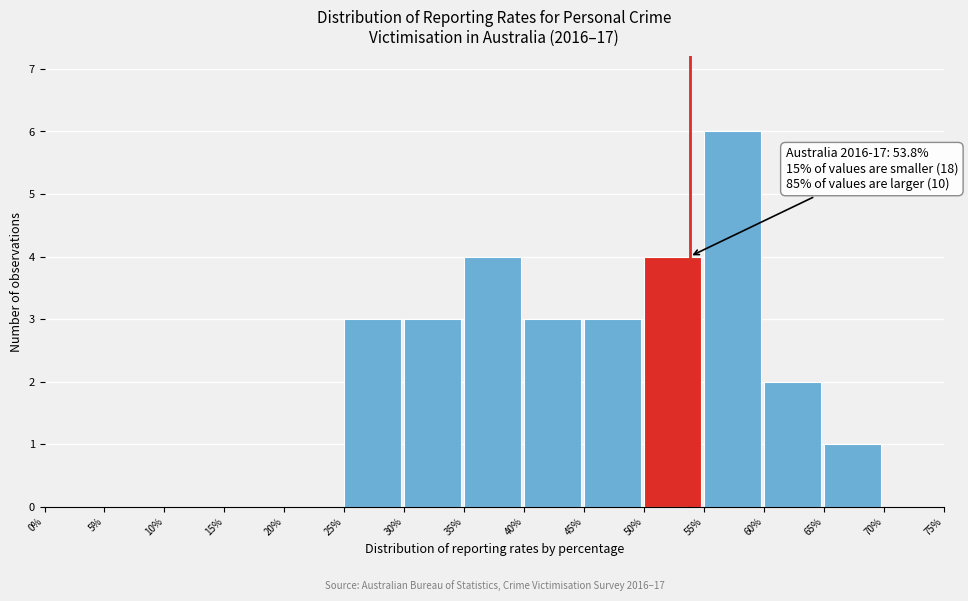

Over which range of the x-axis is the bar tallest?

55% to 60%